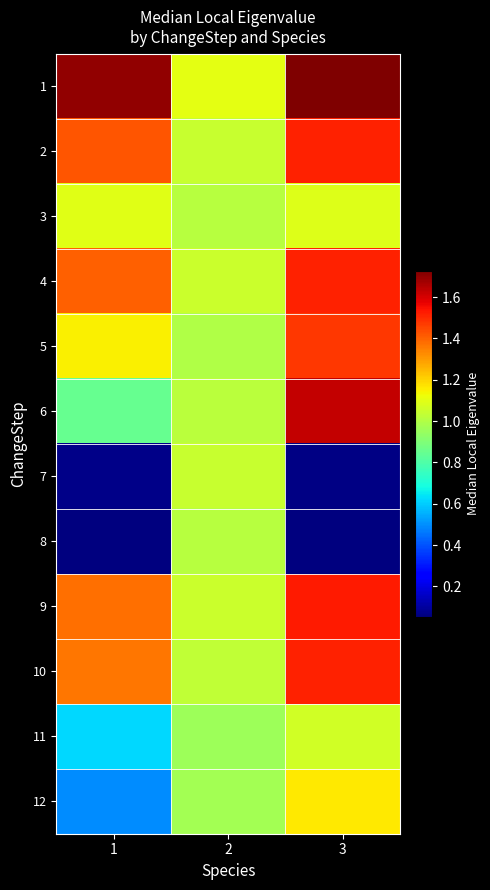

Reading right to left, list all the values displayed in this chart.

1: 3=1.7	2=1.1	1=1.7
2: 3=1.5	2=1.0	1=1.4
3: 3=1.1	2=1.0	1=1.1
4: 3=1.5	2=1.1	1=1.4
5: 3=1.5	2=1.0	1=1.2
6: 3=1.6	2=1.0	1=0.9
7: 3=0.1	2=1.0	1=0.1
8: 3=0.1	2=1.0	1=0.1
9: 3=1.5	2=1.1	1=1.4
10: 3=1.5	2=1.0	1=1.4
11: 3=1.1	2=1.0	1=0.6
12: 3=1.2	2=1.0	1=0.5